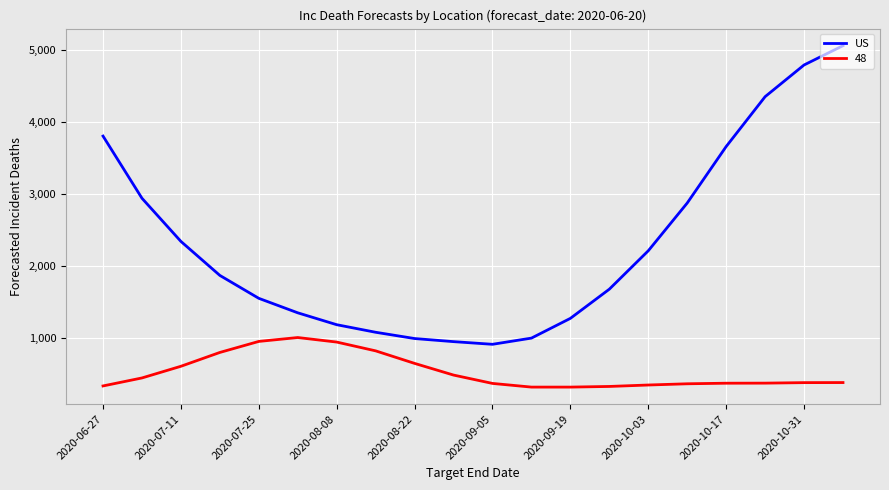

Which series has the widest spread of values?

US